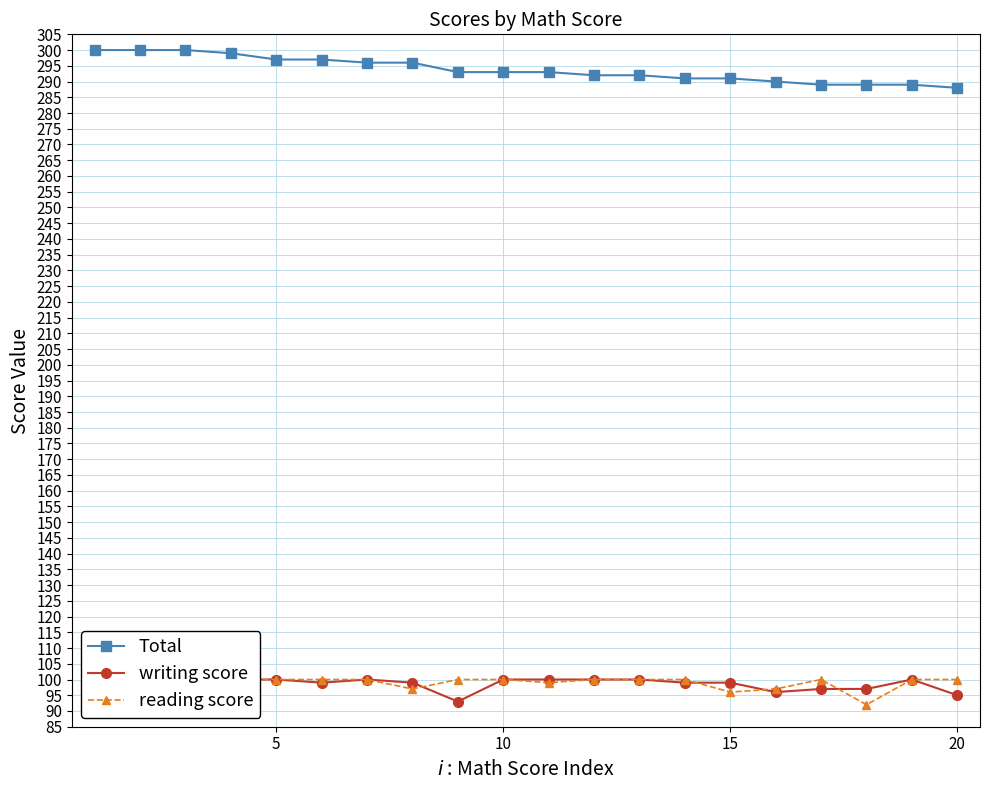

Is this an area chart (filled region under the line)?

No